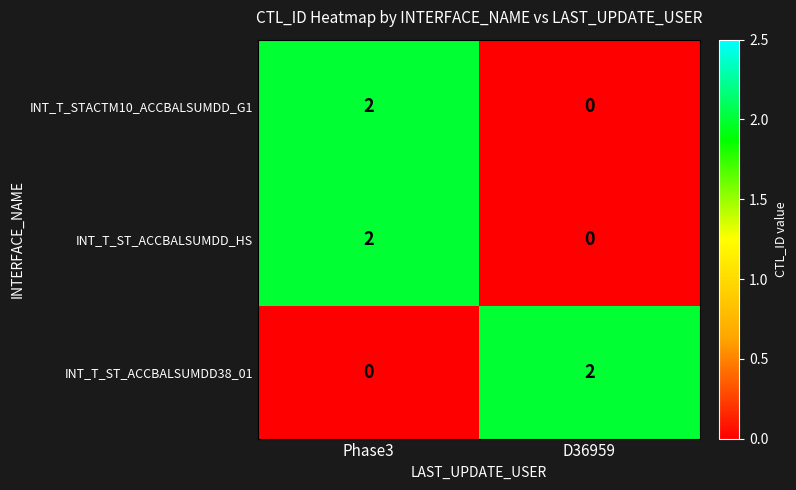

Rank the categories by INT_T_STACTM10_ACCBALSUMDD_G1 value from lowest to highest.

D36959, Phase3